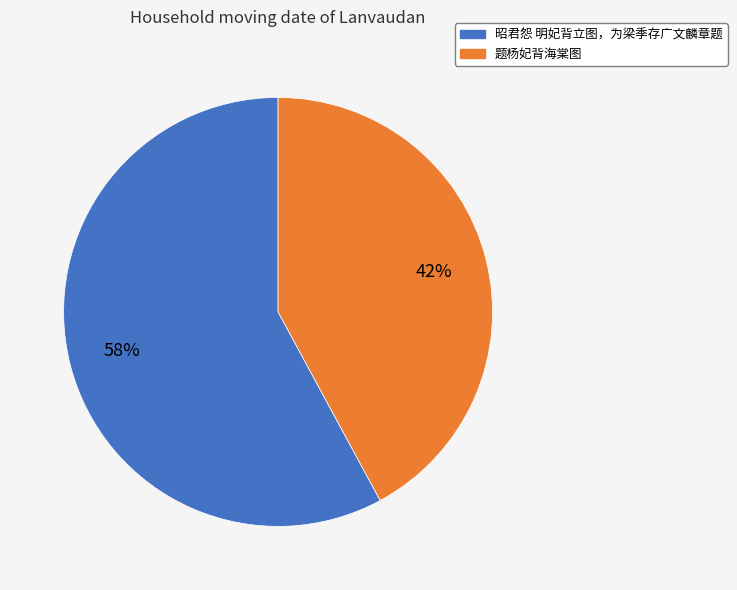

Rank the categories by value from highest to lowest.

昭君怨 明妃背立图，为梁季存广文麟章题, 题杨妃背海棠图